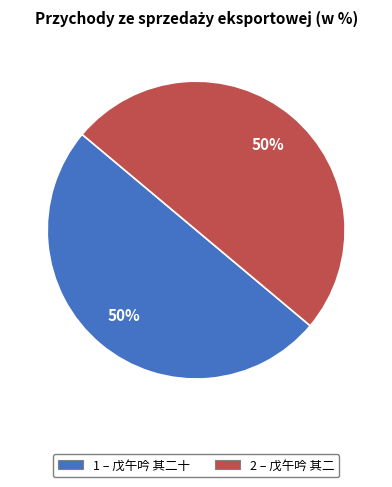

To the nearest percent, what is the average slice percentage?

50%